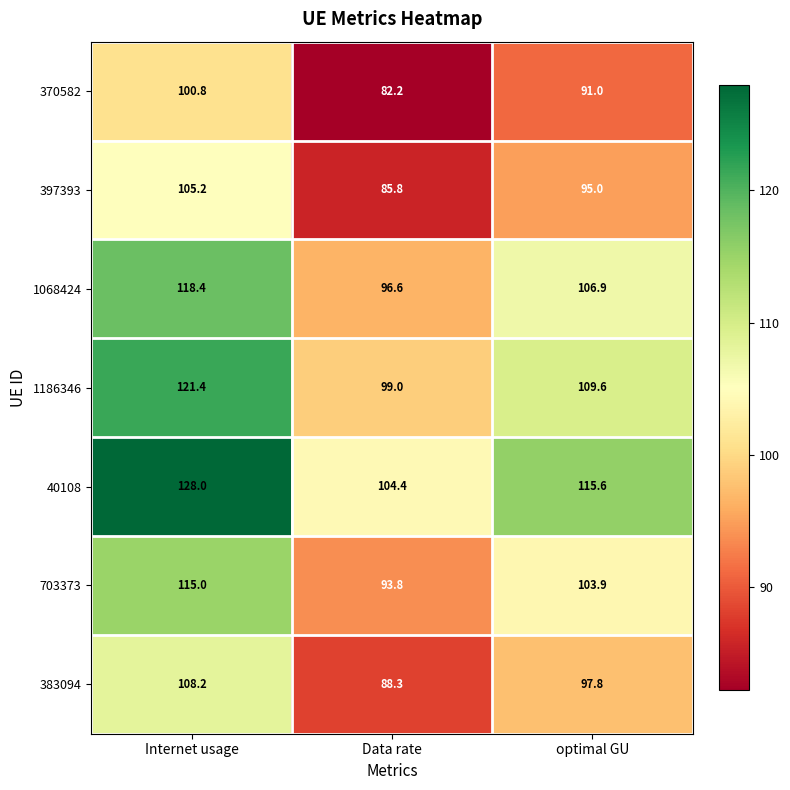

Reading left to right, list all the values displayed in this chart.

370582: 100.8	82.2	91.0
397393: 105.2	85.8	95.0
1068424: 118.4	96.6	106.9
1186346: 121.4	99.0	109.6
40108: 128.0	104.4	115.6
703373: 115.0	93.8	103.9
383094: 108.2	88.3	97.8